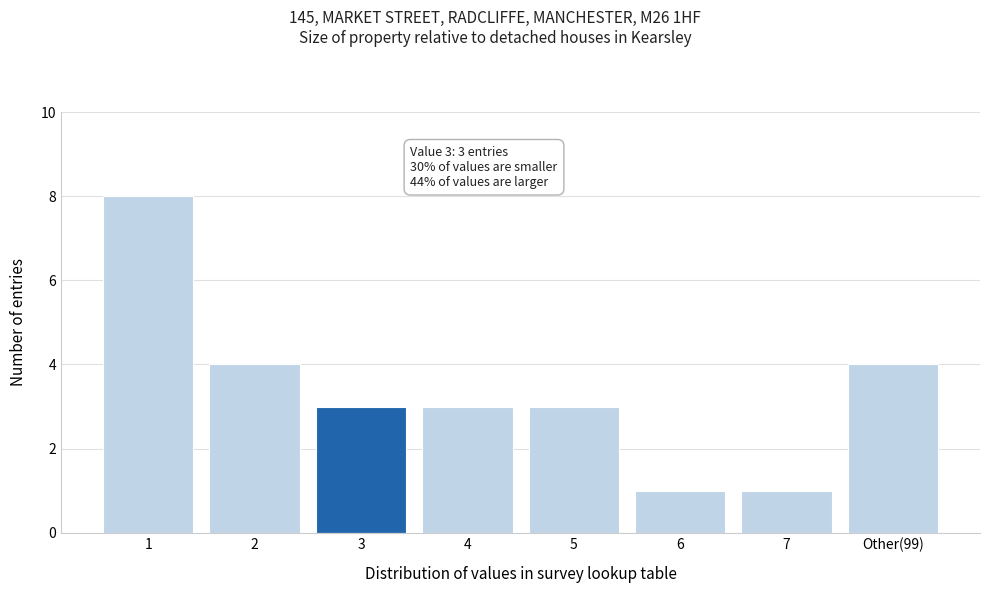

Reading left to right, transcribe all the data shown in this chart.

1=8	2=4	3=3	4=3	5=3	6=1	7=1	Other(99)=4